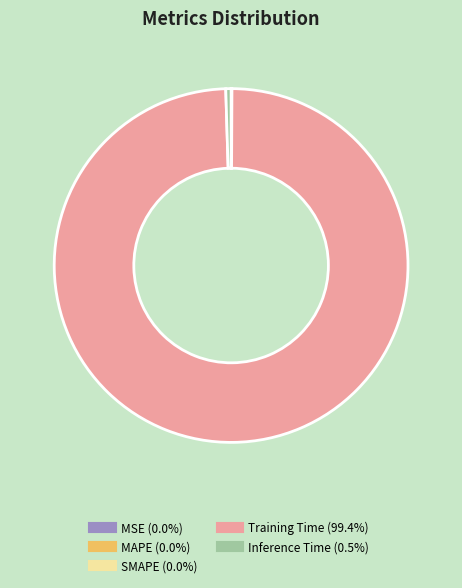

Does any single category account for the majority?

Yes